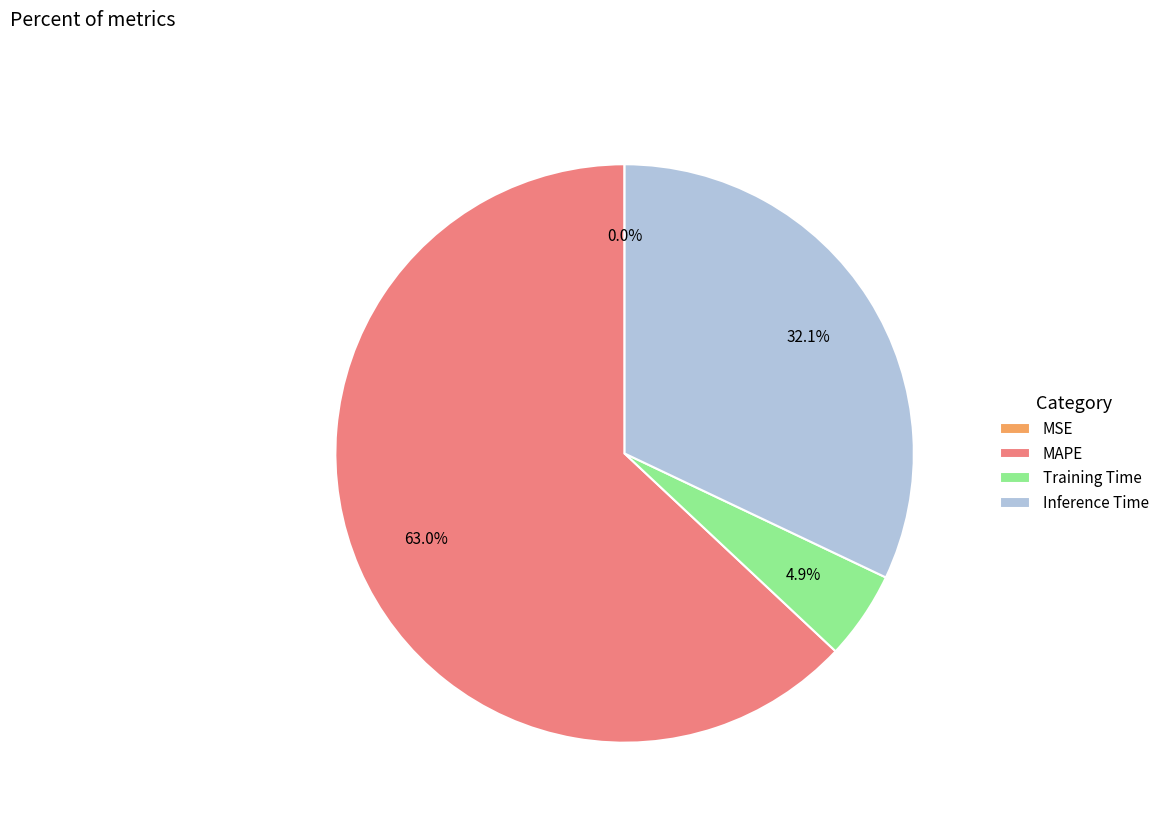

Which slice is the largest?

MAPE